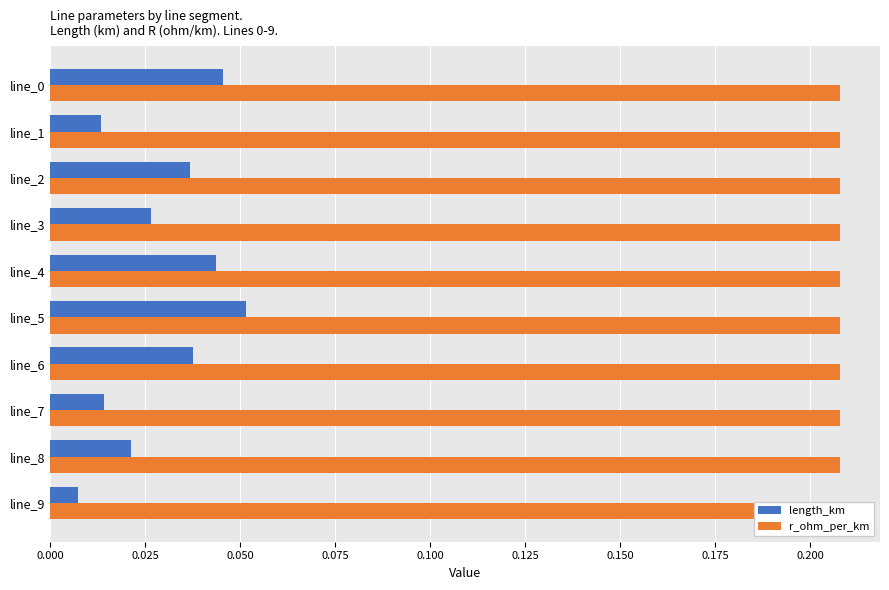

Reading right to left, list all the values displayed in this chart.

length_km: 0.0	0.0	0.0	0.0	0.1	0.0	0.0	0.0	0.0	0.0
r_ohm_per_km: 0.3	0.3	0.3	0.3	0.3	0.3	0.3	0.3	0.3	0.3